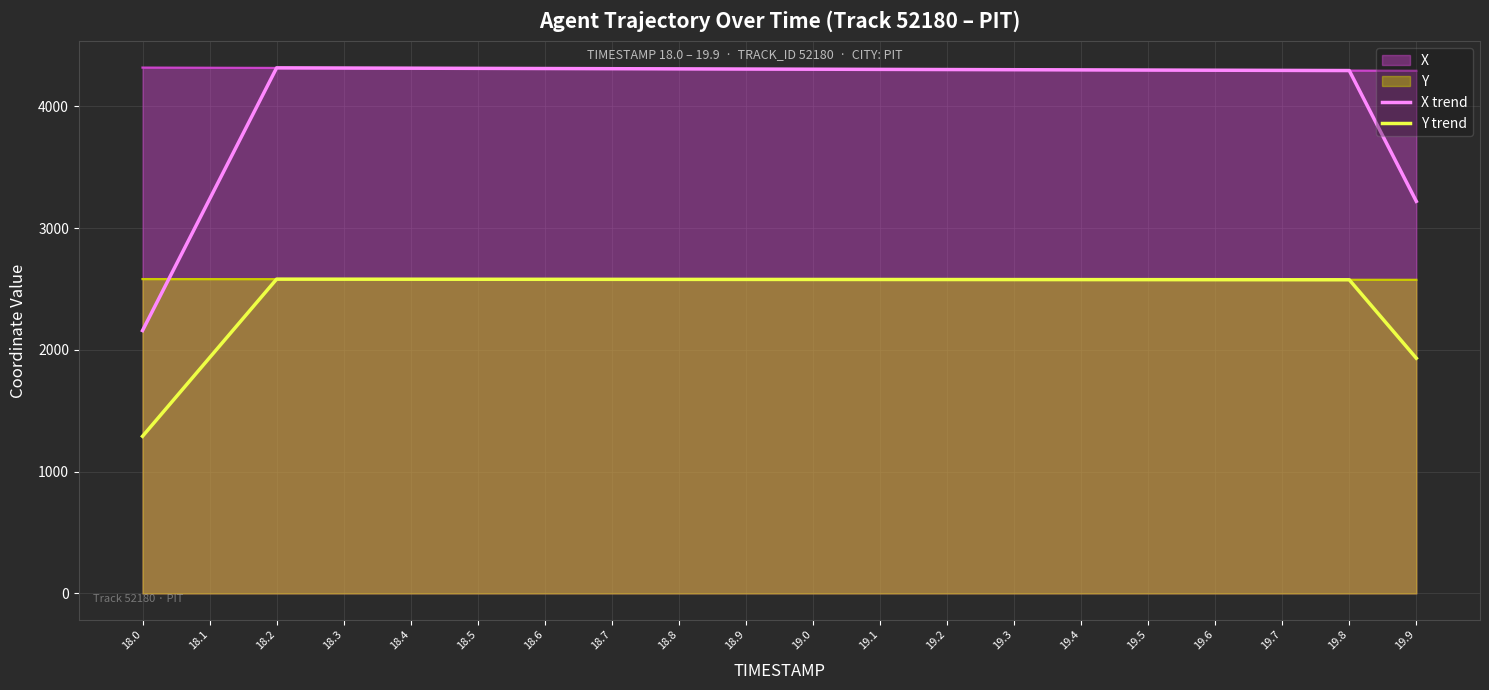

What is the label of the 14th point from the right?

18.6